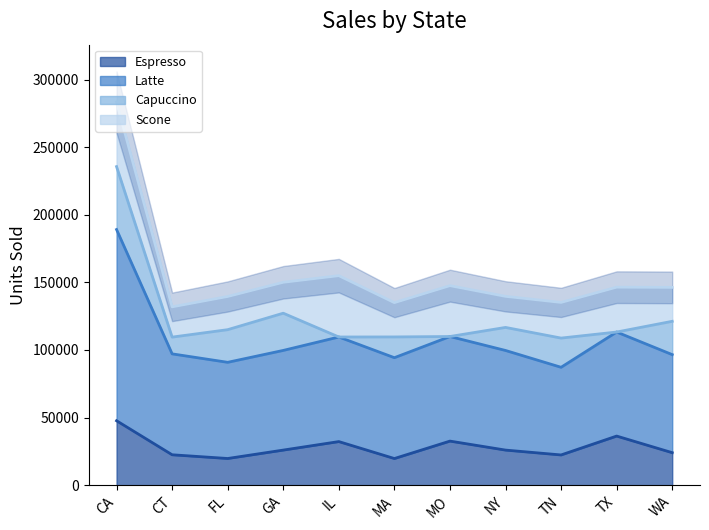

True or false: Espresso has a value of 32596 at MO.

True